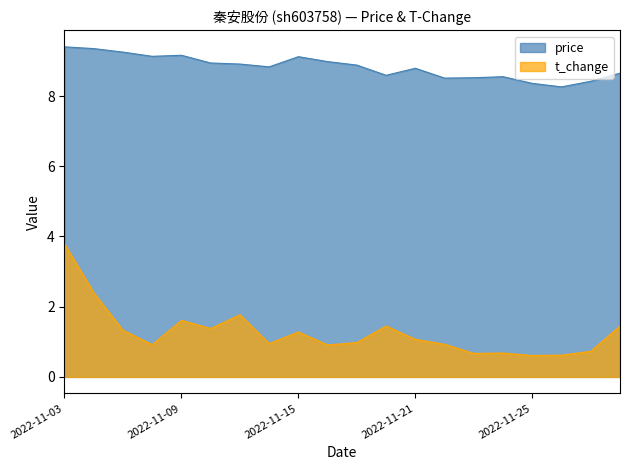

True or false: price and t_change cross at least once.

False